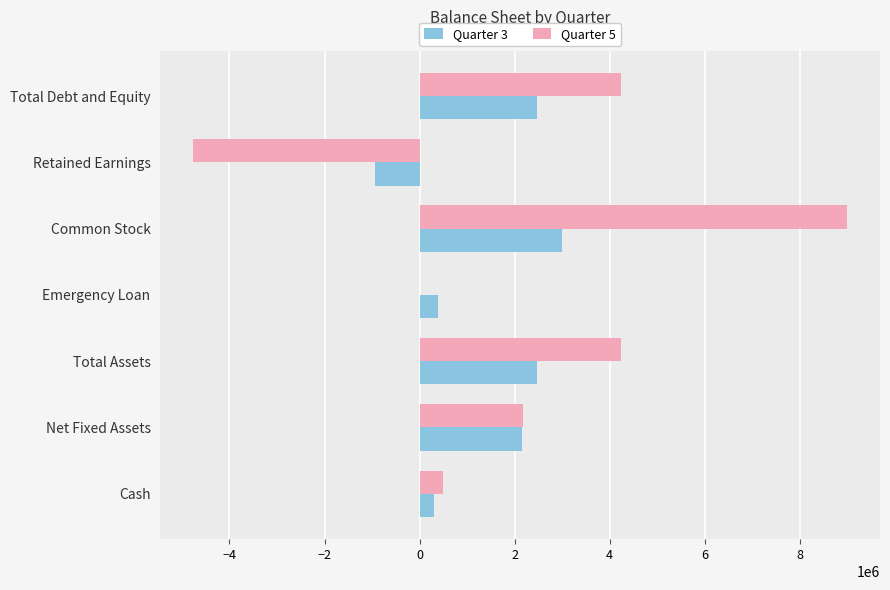

What is the maximum value shown in the chart?

9000000.0